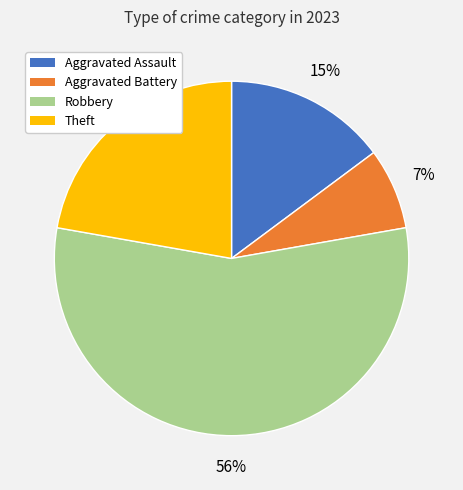

What is the smallest slice in the pie chart?

Aggravated Battery